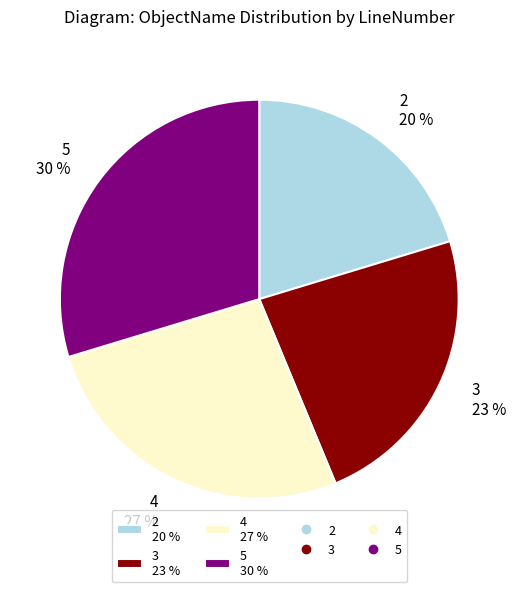

What percentage is the 4 slice, to the nearest percent?

27%